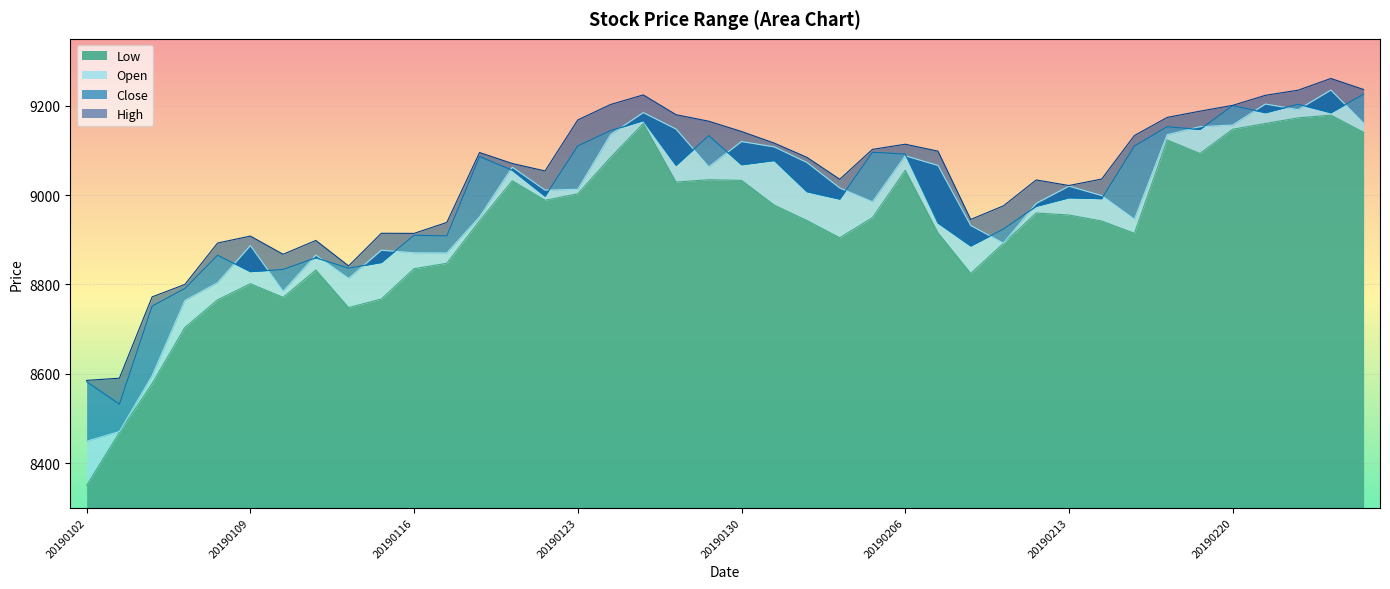

Reading left to right, list all the values displayed in this chart.

Low: 8349.7	8468.5	8578.0	8703.5	8765.5	8801.5	8771.0	8832.3	8748.0	8767.4	8835.2	8847.3	8942.6	9032.0	8988.5	9003.0	9084.4	9160.4	9029.3	9034.5	9033.0	8977.6	8943.0	8904.5	8949.6	9055.5	8915.5	8824.5	8892.0	8960.0	8955.5	8942.0	8914.5	9123.5	9093.3	9147.5	9160.5	9173.0	9179.1	9140.5
Open: 8448.7	8470.5	8595.7	8764.0	8804.0	8887.0	8784.4	8865.6	8813.5	8876.5	8870.9	8870.5	8951.3	9062.5	9011.2	9013.0	9135.5	9184.9	9148.0	9063.4	9120.0	9108.0	9073.0	9016.0	8985.0	9088.0	9066.5	8932.0	8892.5	8981.5	9020.0	8999.0	8946.0	9135.4	9153.2	9157.0	9204.0	9191.5	9235.2	9161.0
Close: 8582.0	8531.6	8751.2	8790.9	8865.3	8828.5	8833.5	8859.5	8836.4	8849.1	8910.1	8908.5	9086.5	9055.5	8997.5	9110.0	9144.4	9166.9	9066.5	9133.3	9068.0	9077.5	9007.5	8991.0	9096.0	9092.0	8937.5	8886.0	8924.0	8975.0	8994.0	8992.0	9110.0	9153.2	9147.0	9200.5	9184.5	9203.5	9184.5	9226.0
High: 8585.0	8590.0	8772.1	8799.9	8892.7	8908.2	8867.5	8898.5	8841.4	8914.5	8914.3	8938.8	9095.4	9070.8	9054.1	9168.4	9202.9	9224.4	9180.1	9165.5	9142.5	9116.5	9084.5	9035.5	9102.5	9114.0	9098.5	8945.5	8976.0	9034.0	9021.5	9036.0	9133.5	9174.0	9188.0	9201.0	9223.5	9235.0	9261.2	9236.5